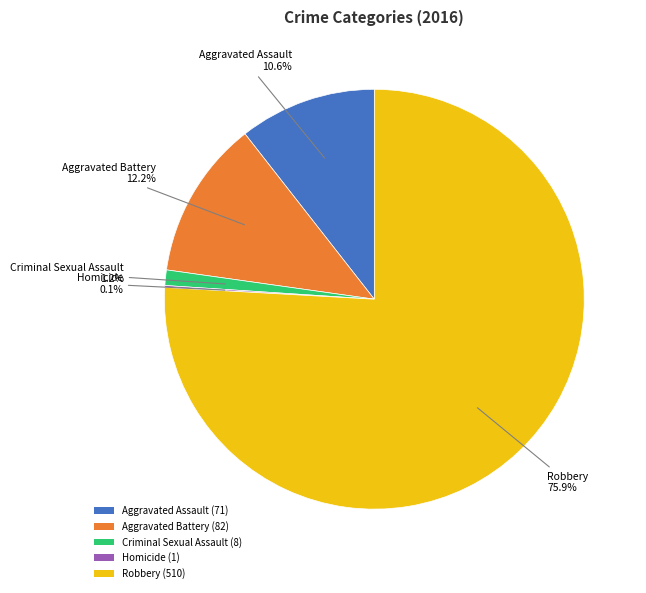

Combined, do Robbery (510) and Aggravated Battery (82) account for over 50%?

Yes